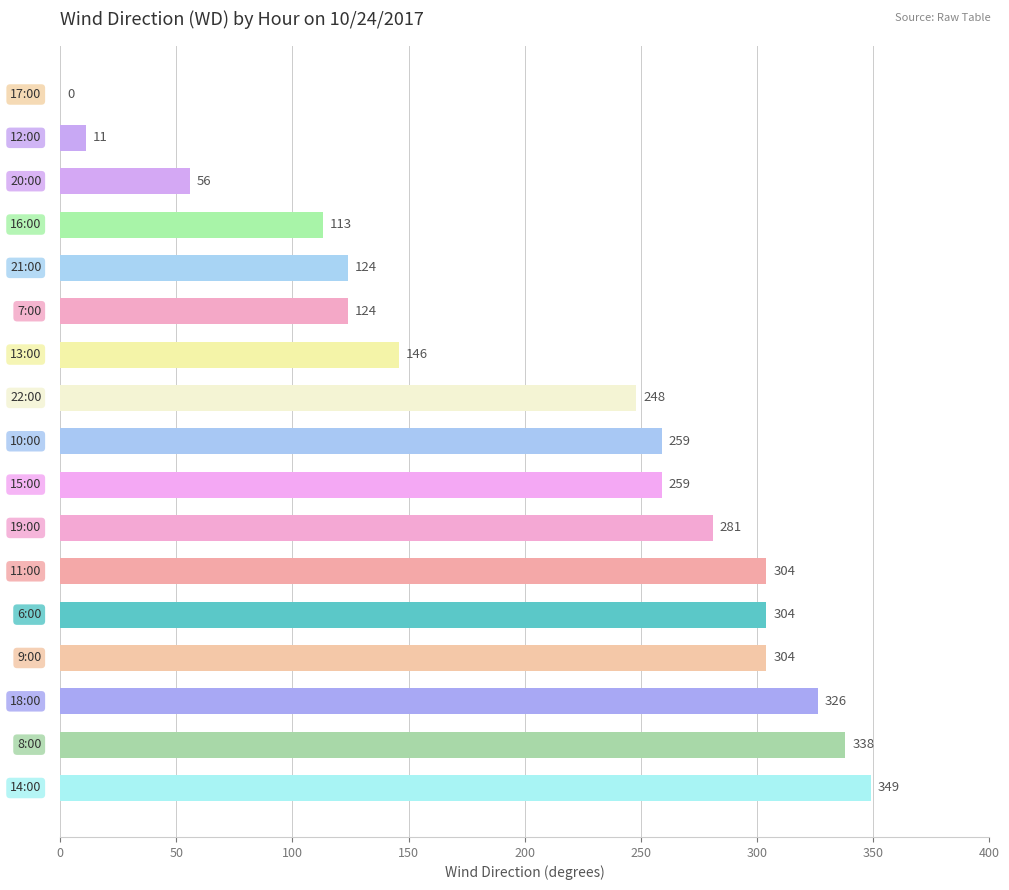

How many categories are shown in the chart?

17